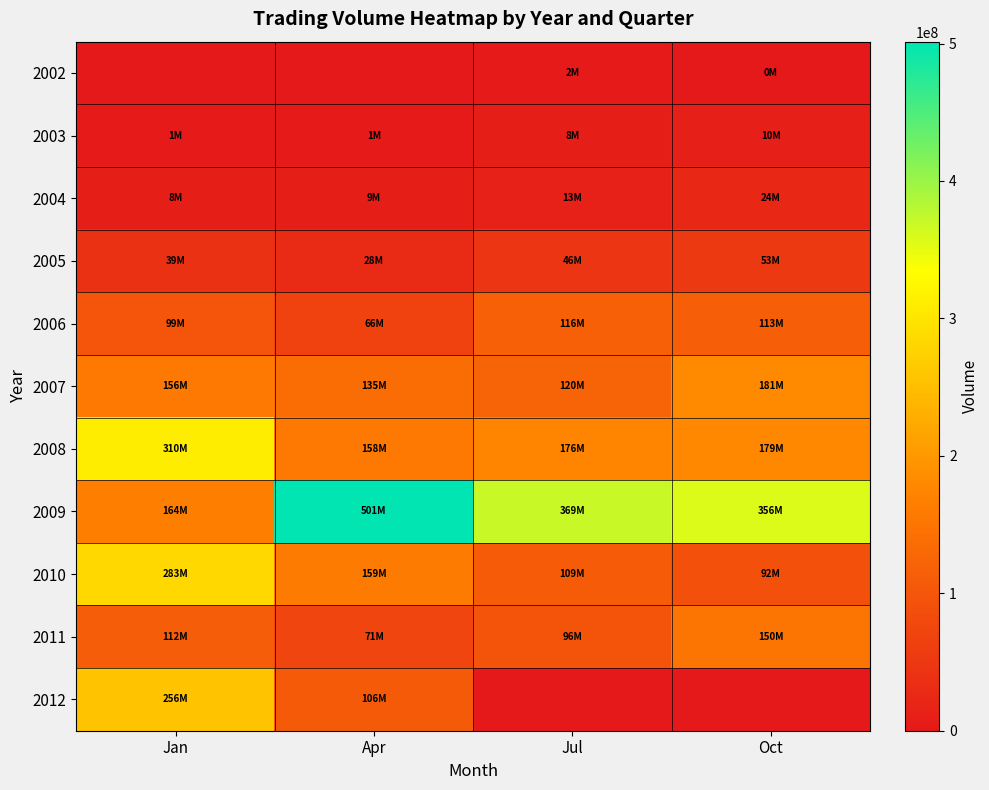

How many categories are shown in the chart?

4